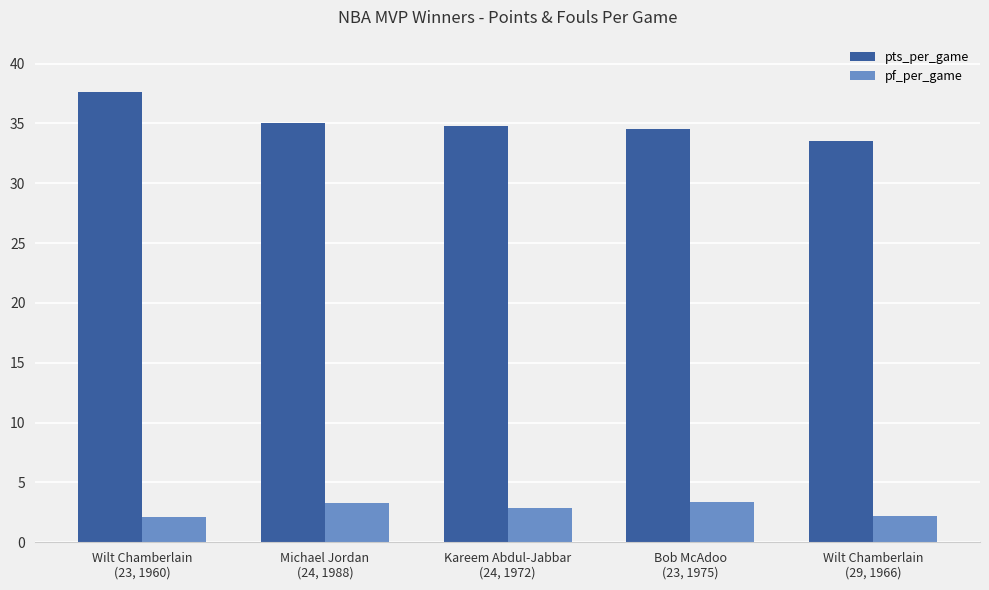

How many data points in pts_per_game are above 34?

4